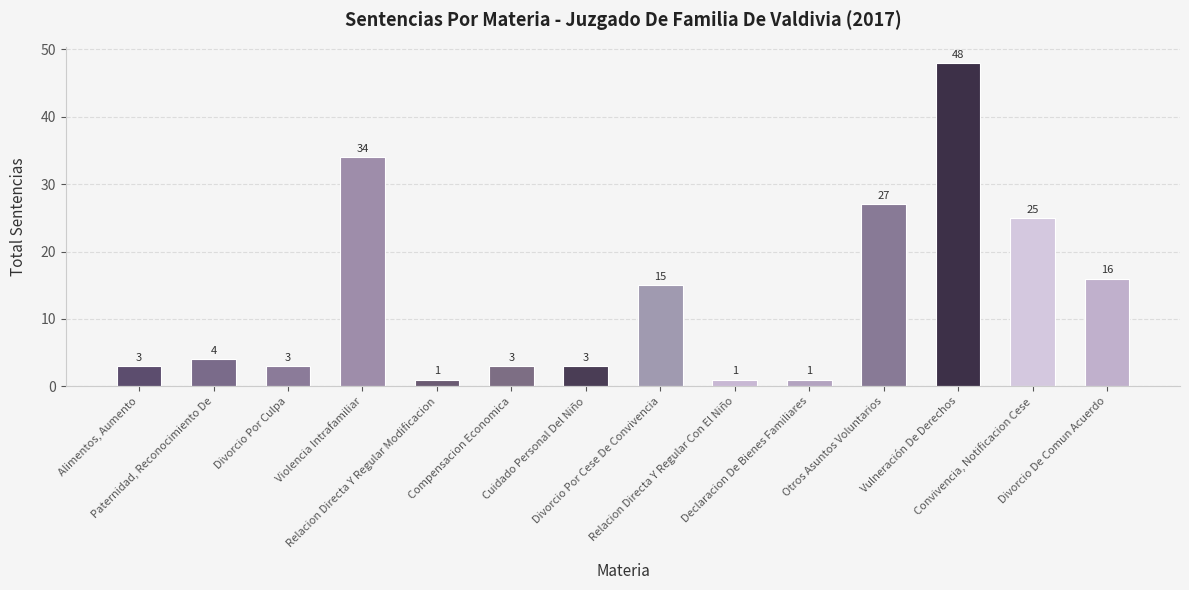

Which category has the lowest value across all series?

Relacion Directa Y Regular Modificacion